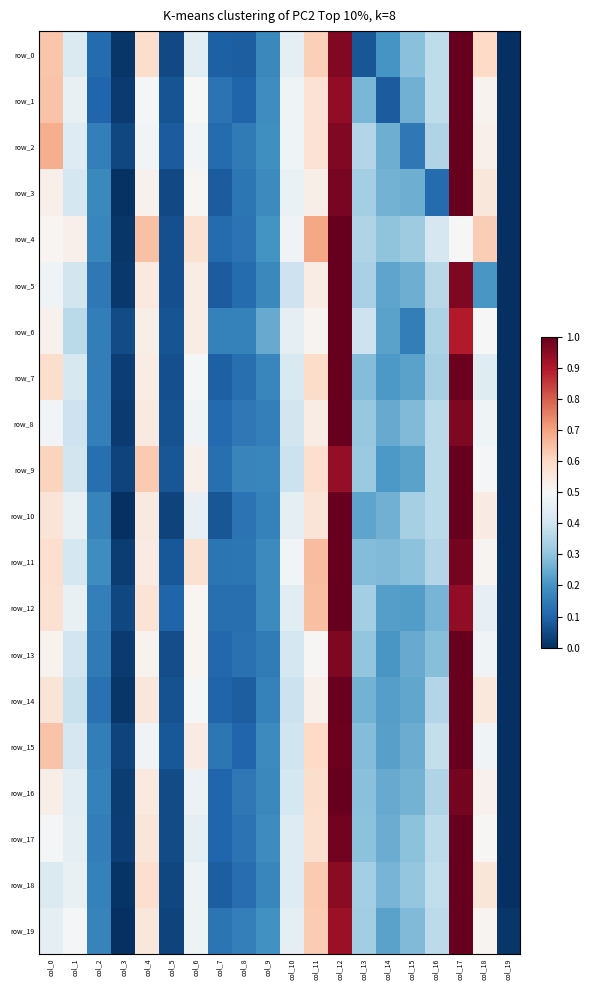

How many categories are shown in the chart?

20